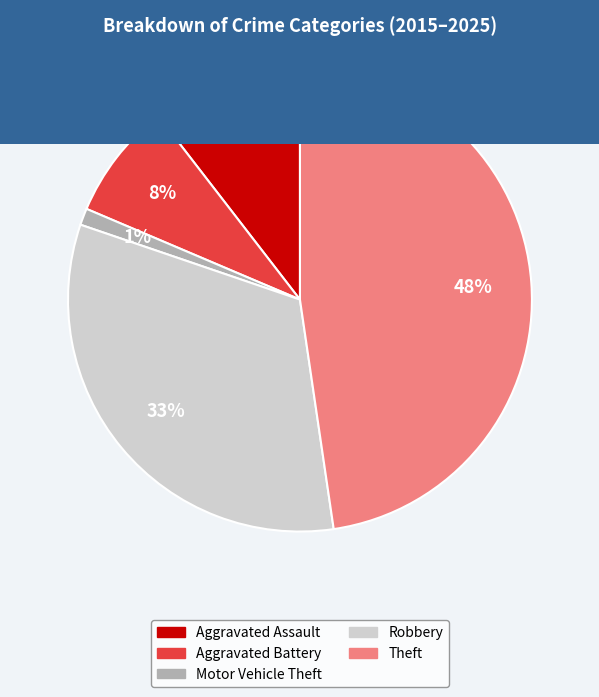

Does any single category account for the majority?

No